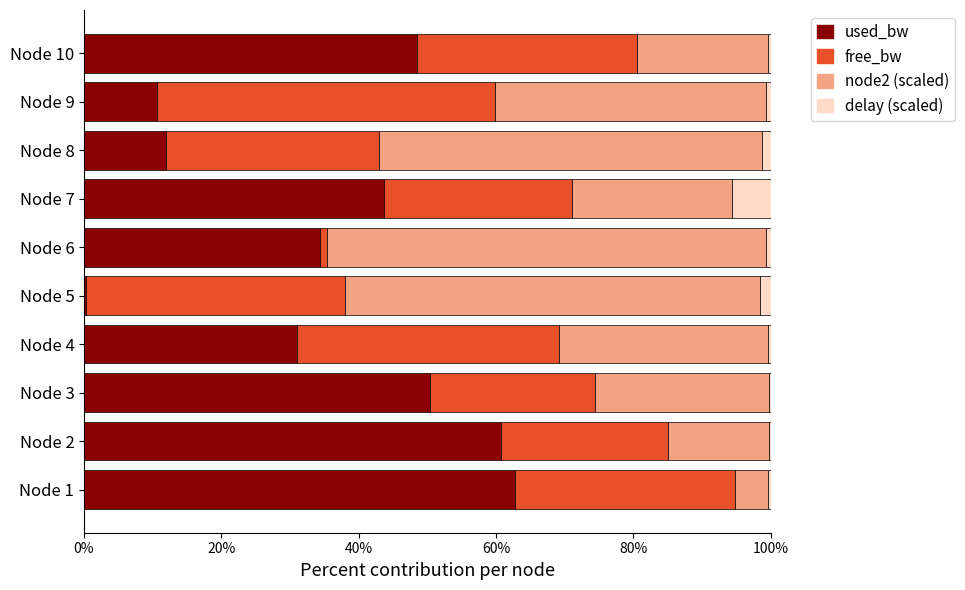

At which label does used_bw reach its peak?

Node 1